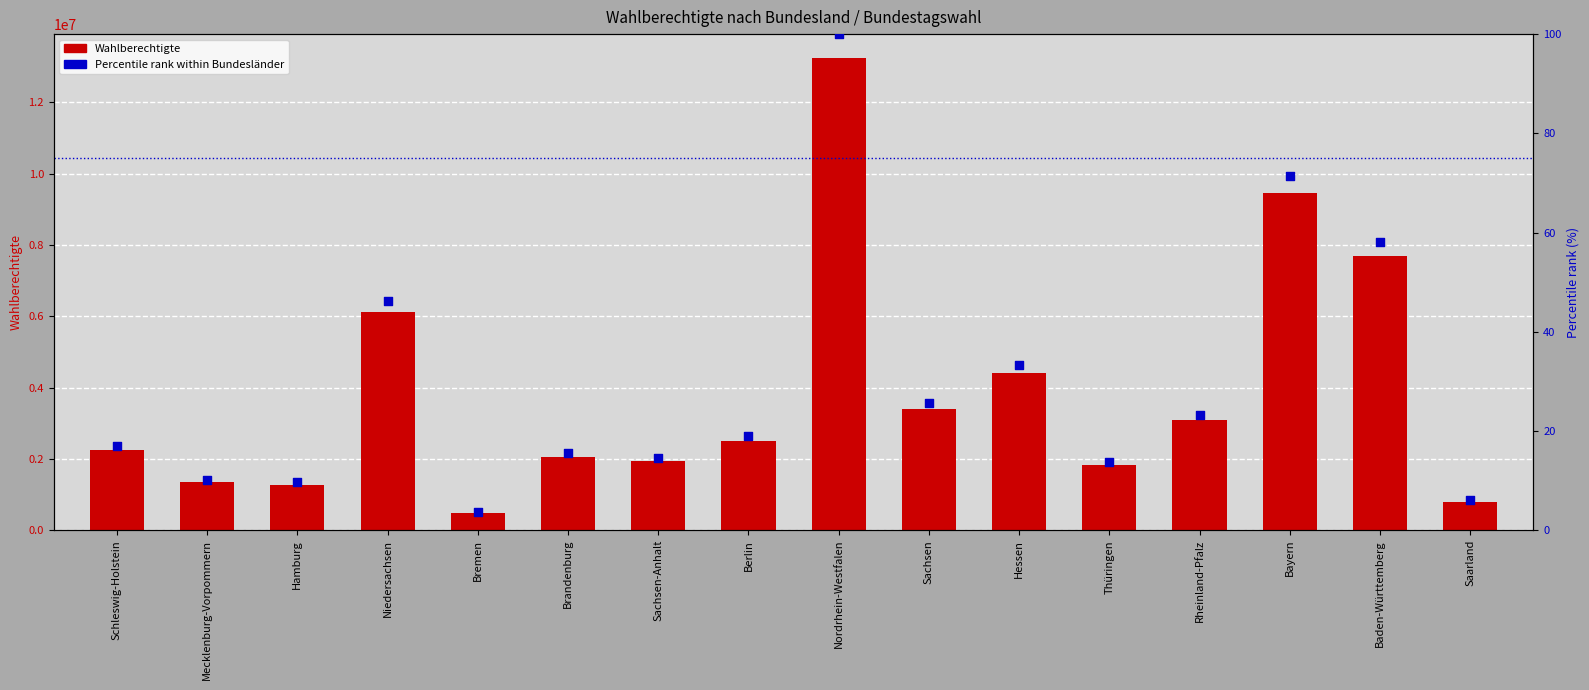

Which series contains the lowest Y value?

Percentile rank within Bundesländer